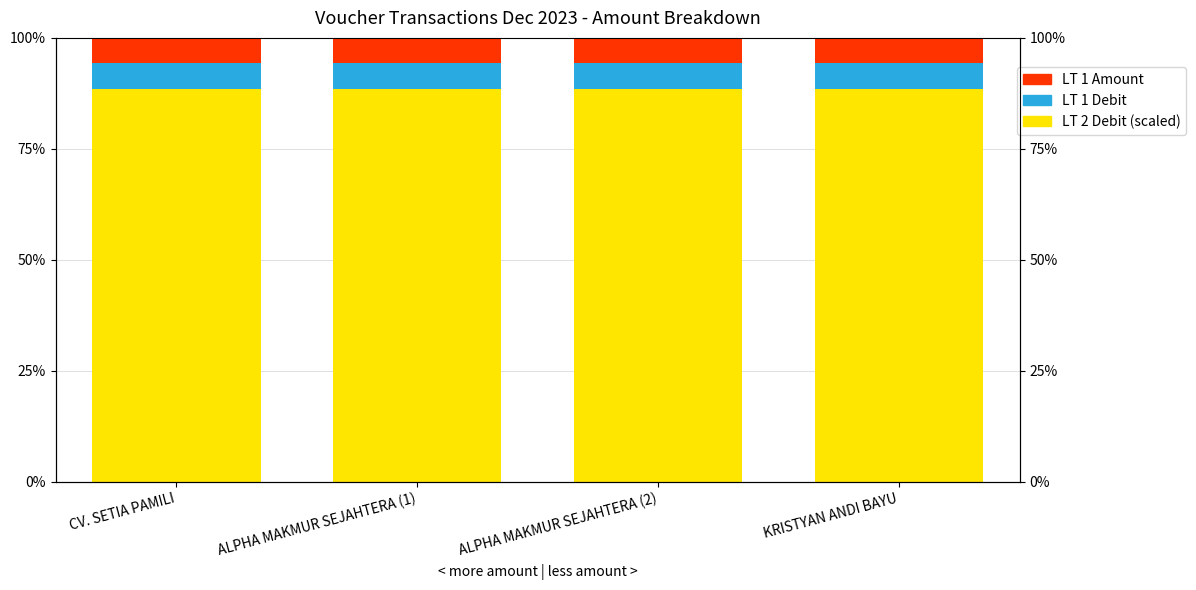

What is the label of the 4th bar from the right?

CV. SETIA PAMILI